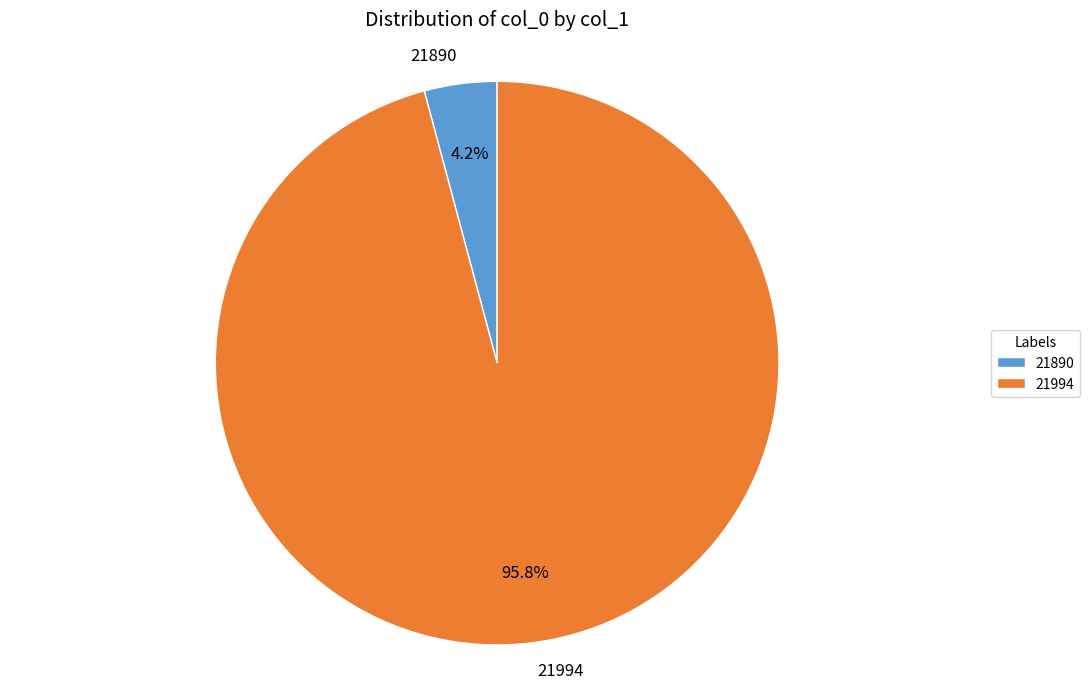

Which slice represents more than half of the pie?

21994